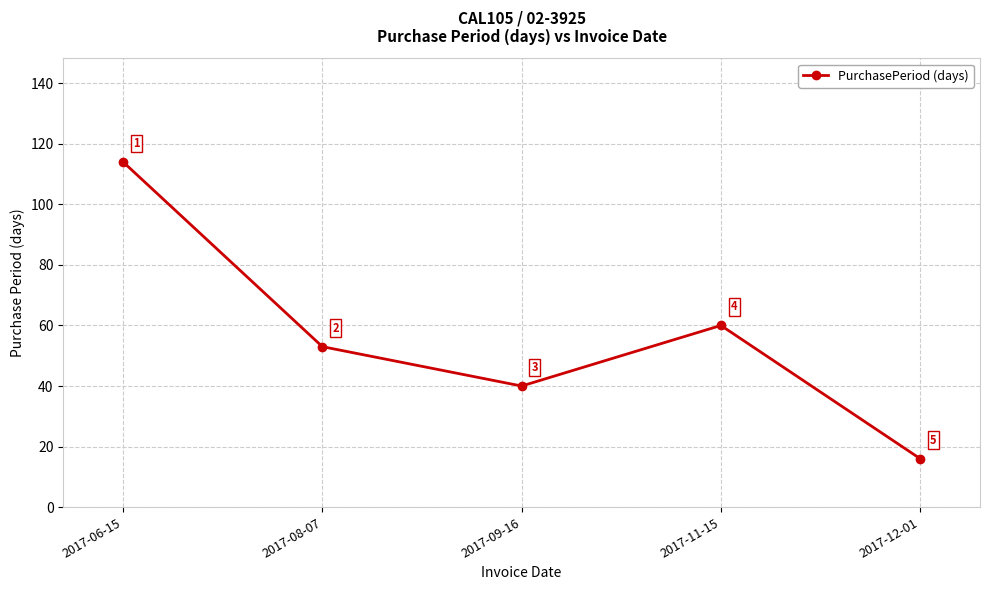

Reading left to right, list all the values displayed in this chart.

114	53	40	60	16